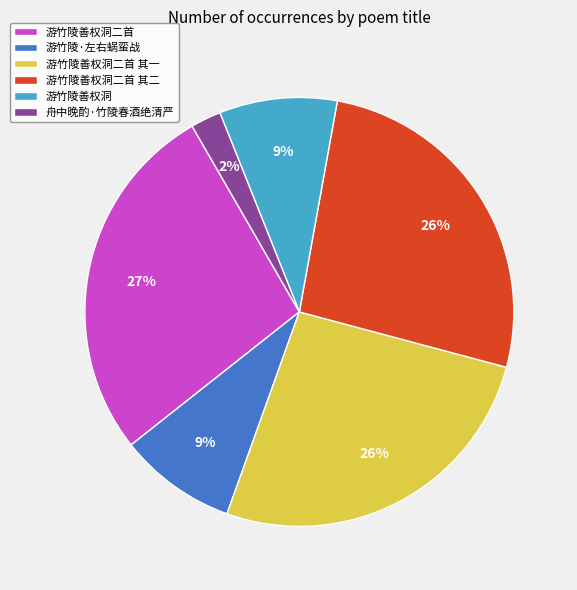

Count the number of slices in the pie.

6